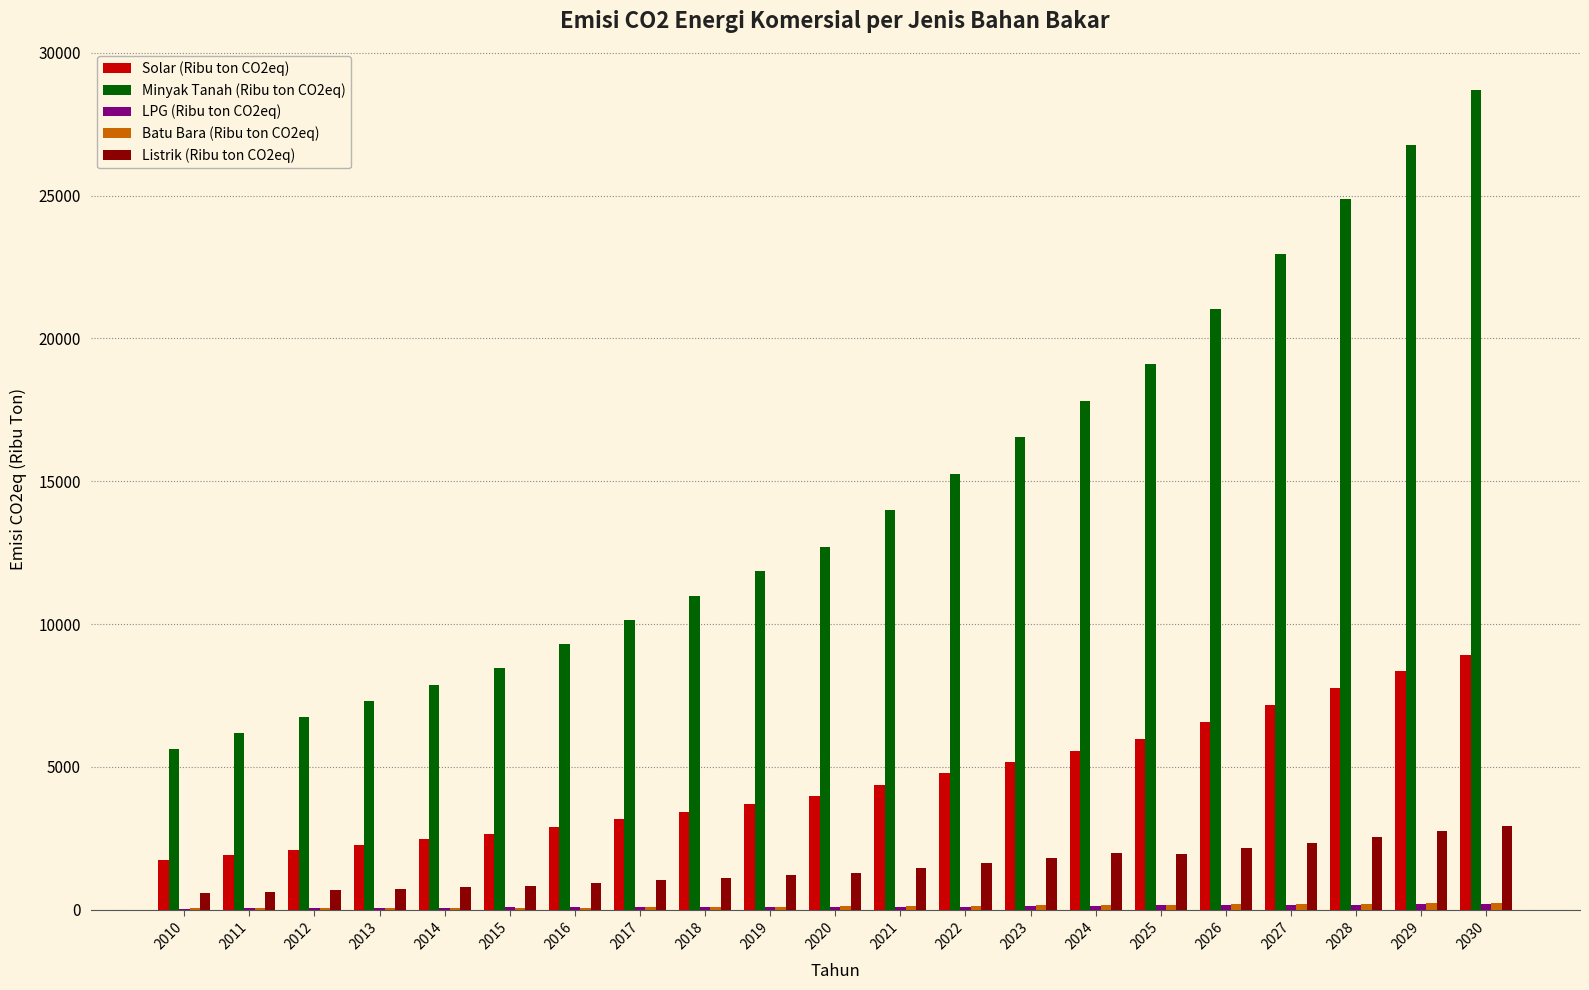

Which category has the highest value across all series?

2030